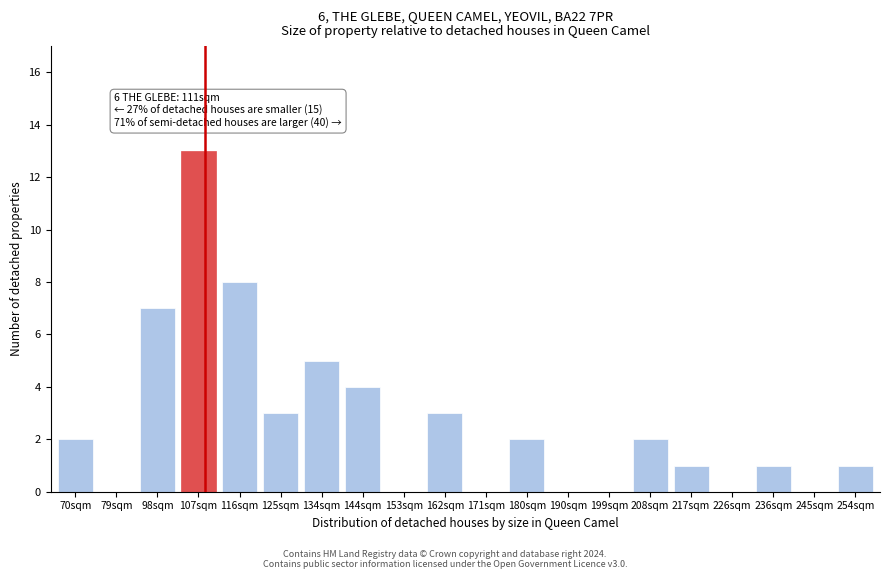

Reading right to left, what are all the values shown in this chart?

254sqm=1	245sqm=0	236sqm=1	226sqm=0	217sqm=1	208sqm=2	199sqm=0	190sqm=0	180sqm=2	171sqm=0	162sqm=3	153sqm=0	144sqm=4	134sqm=5	125sqm=3	116sqm=8	107sqm=13	98sqm=7	79sqm=0	70sqm=2